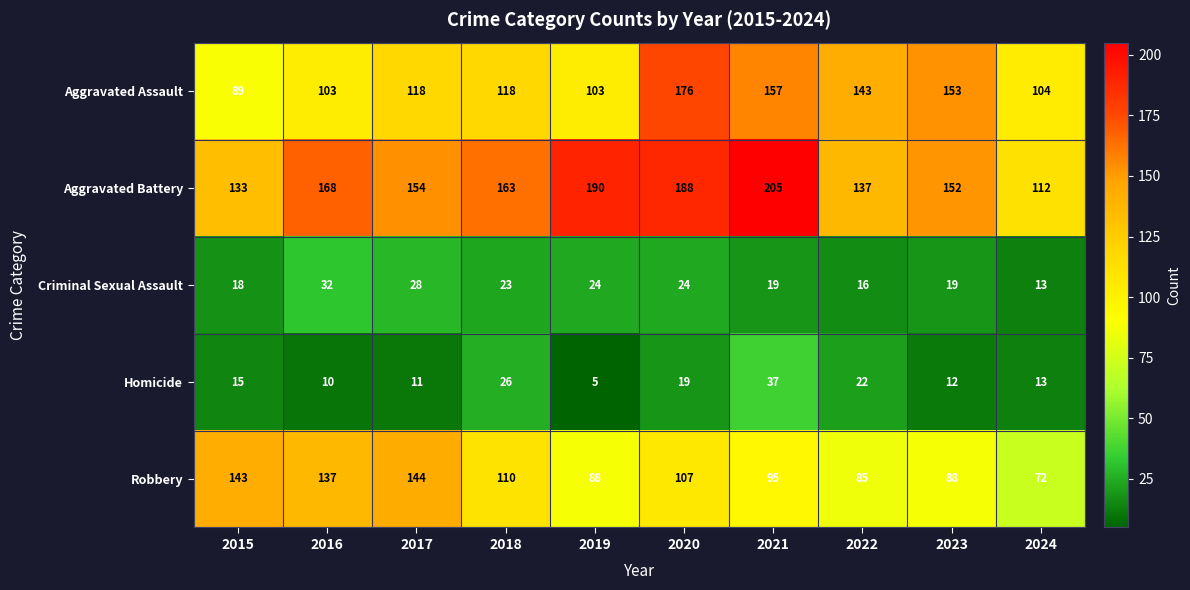

Is it true that Aggravated Assault equals 103 at 2019?

True